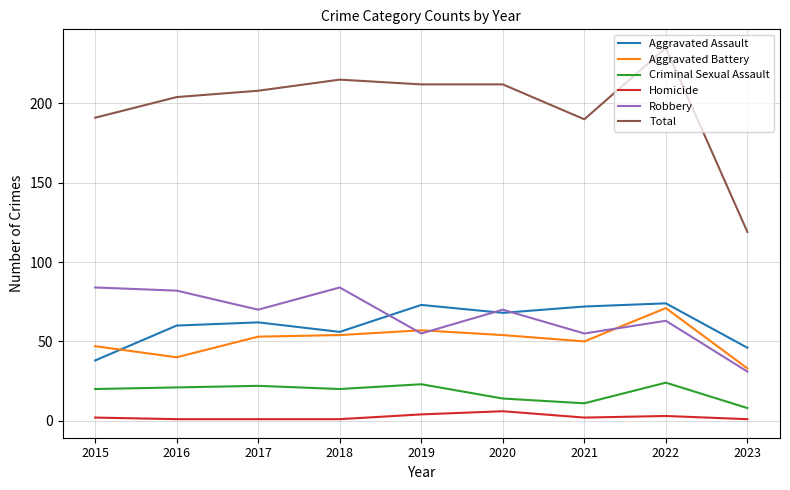

Between 2019 and 2021, which series saw the biggest shift?

Total